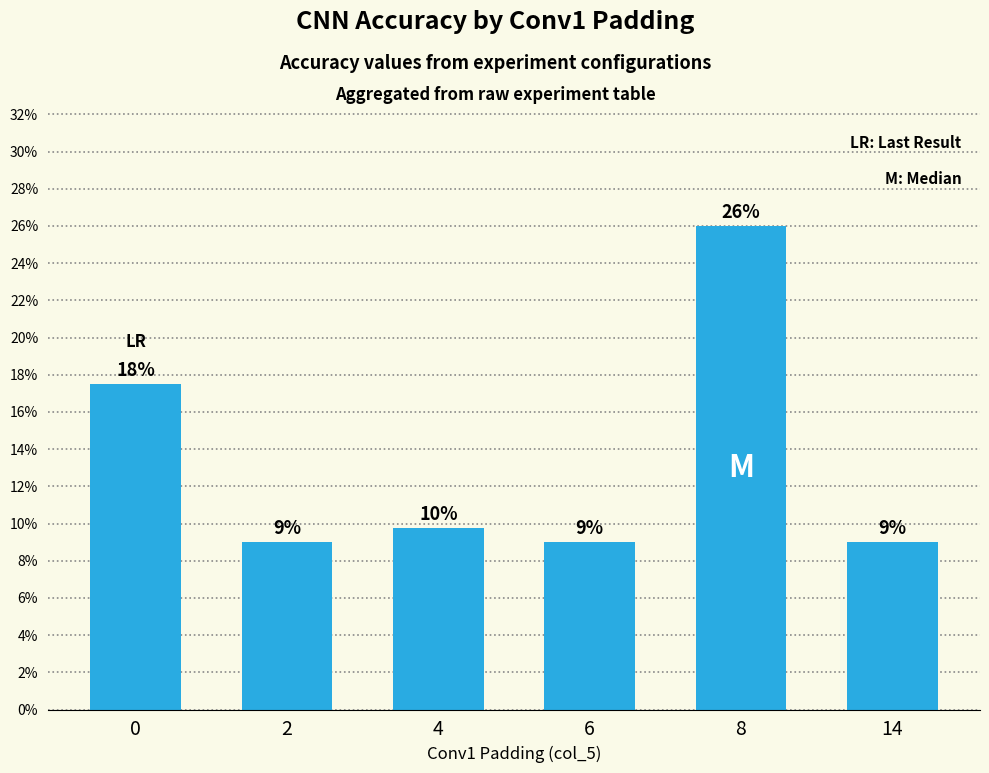

The value at 4 is 0.1. True or false?

False